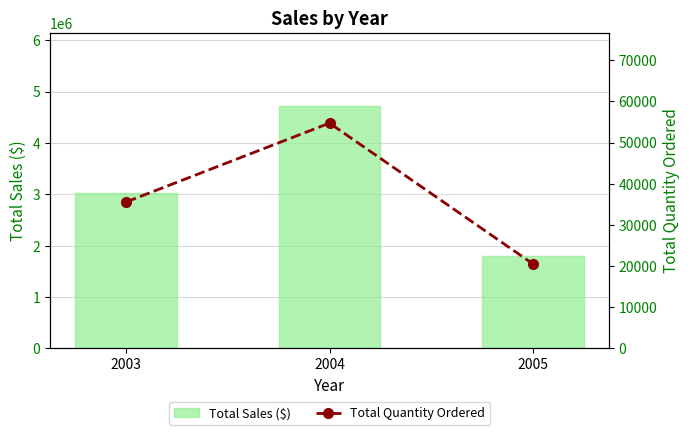

The Total Quantity Ordered series shows 27512 at 2005. True or false?

False